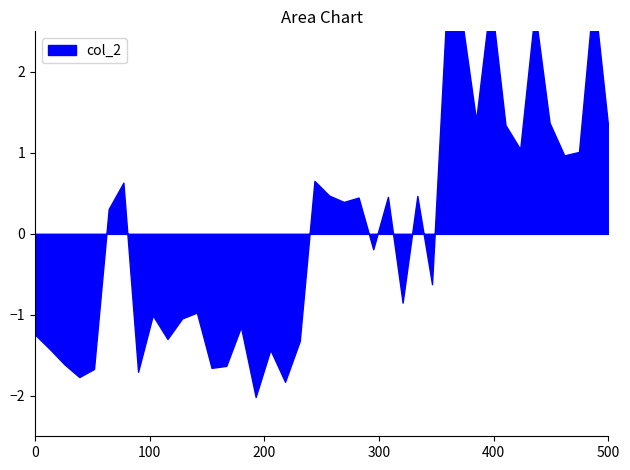

True or false: the data has more than 2 interior local peaks.

True